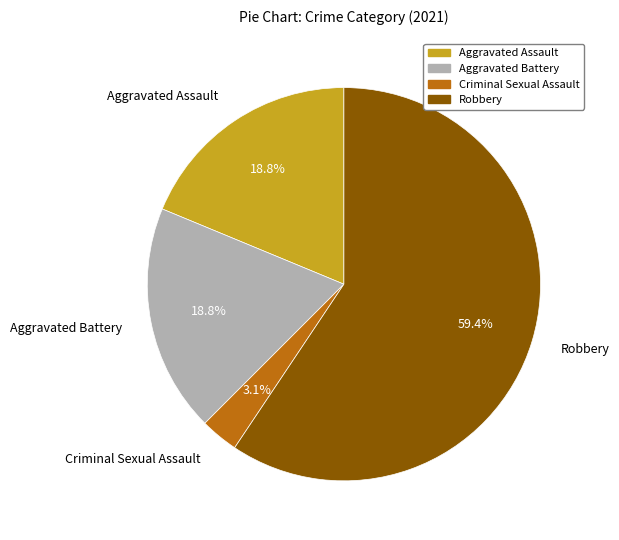

To the nearest percent, what percentage of the pie is Criminal Sexual Assault?

3%